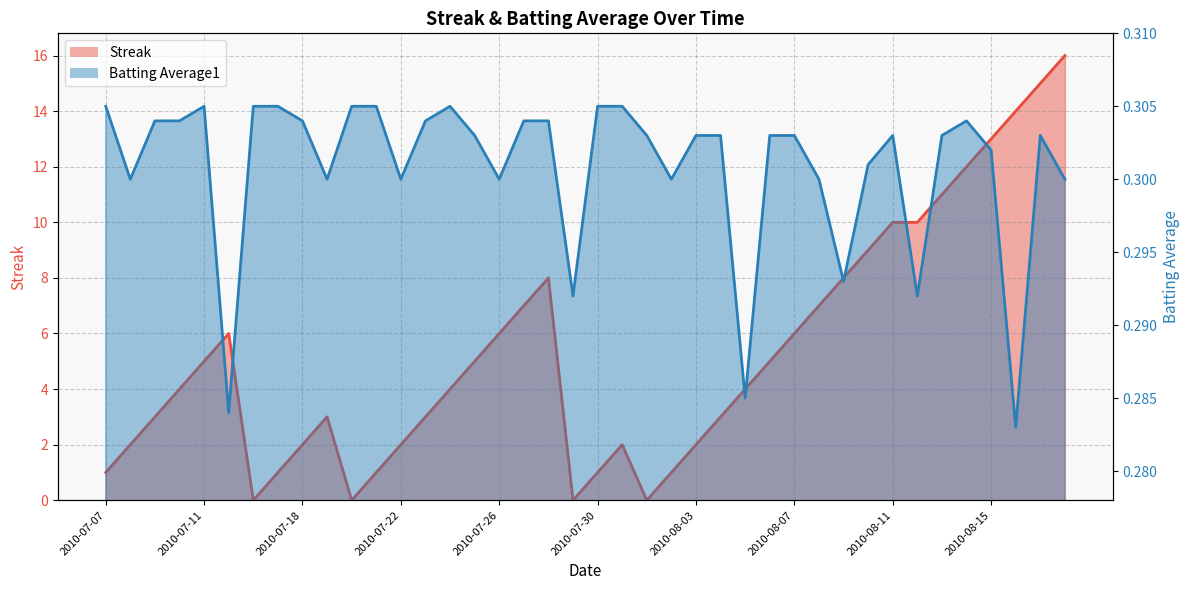

What is the difference between the maximum and minimum values in the Streak series?

16.0